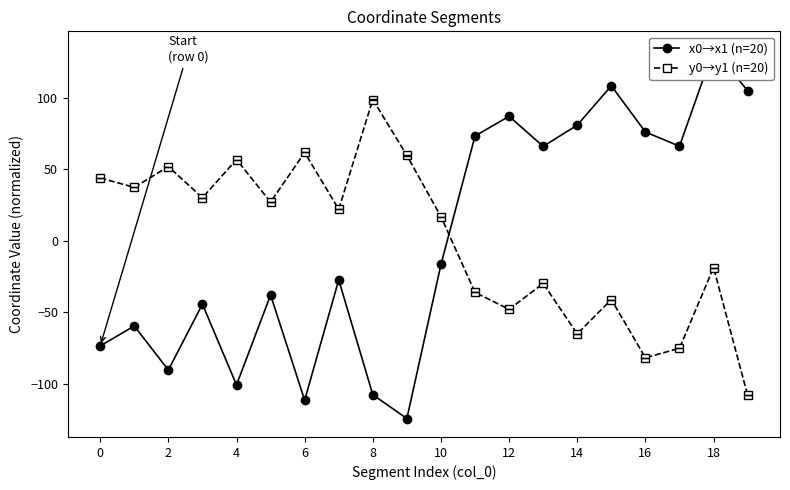

True or false: y0→y1 (n=20) has more than 1 interior local peaks.

True